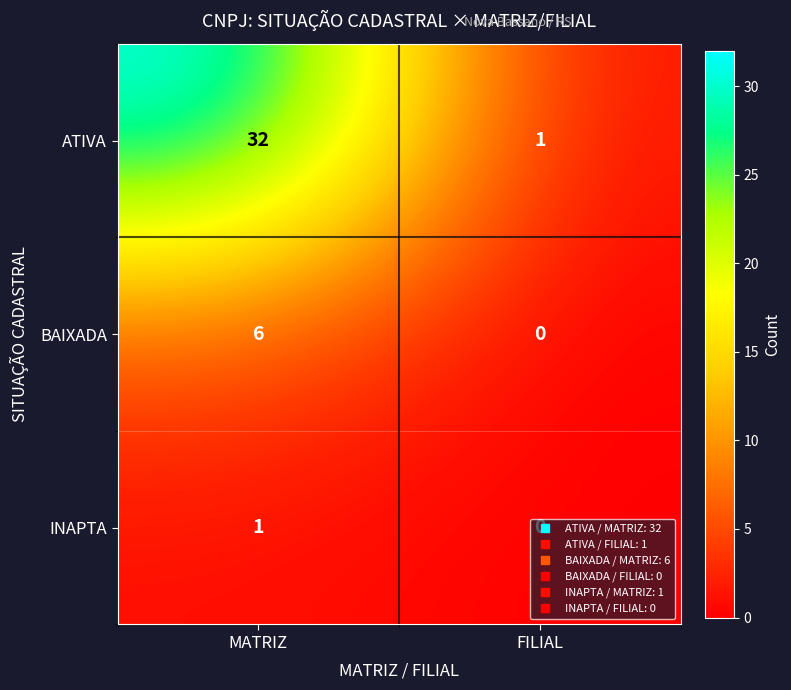

What is the difference between the BAIXADA values at FILIAL and MATRIZ?

6